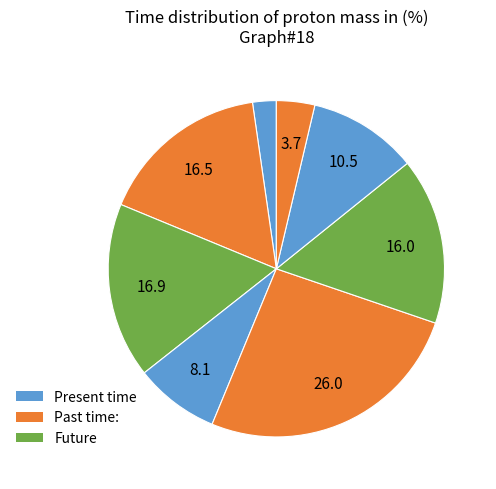

How many slices are in this pie chart?

8